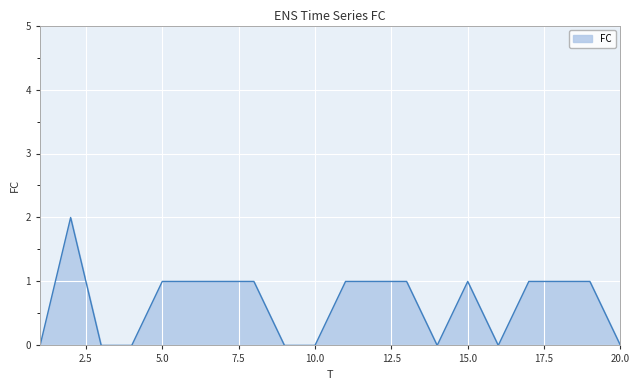

How many lines are shown in the chart?

1